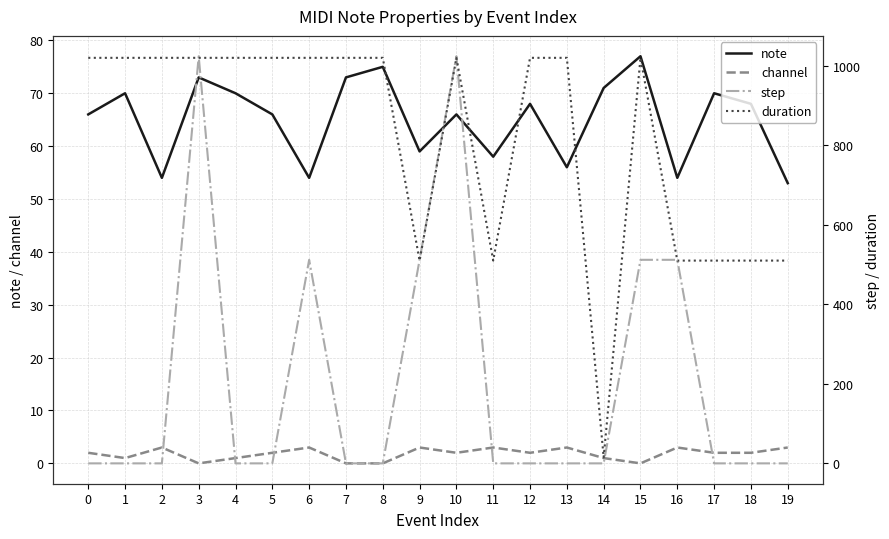

Which series has the largest total across all categories?

duration